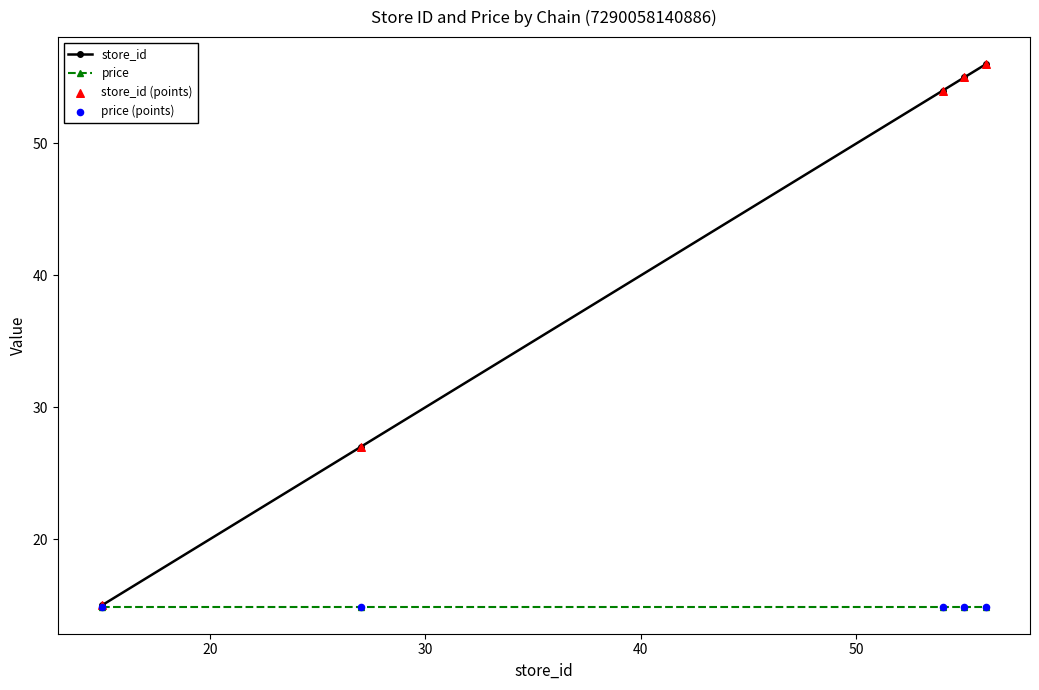

Which series has the largest total across all categories?

store_id